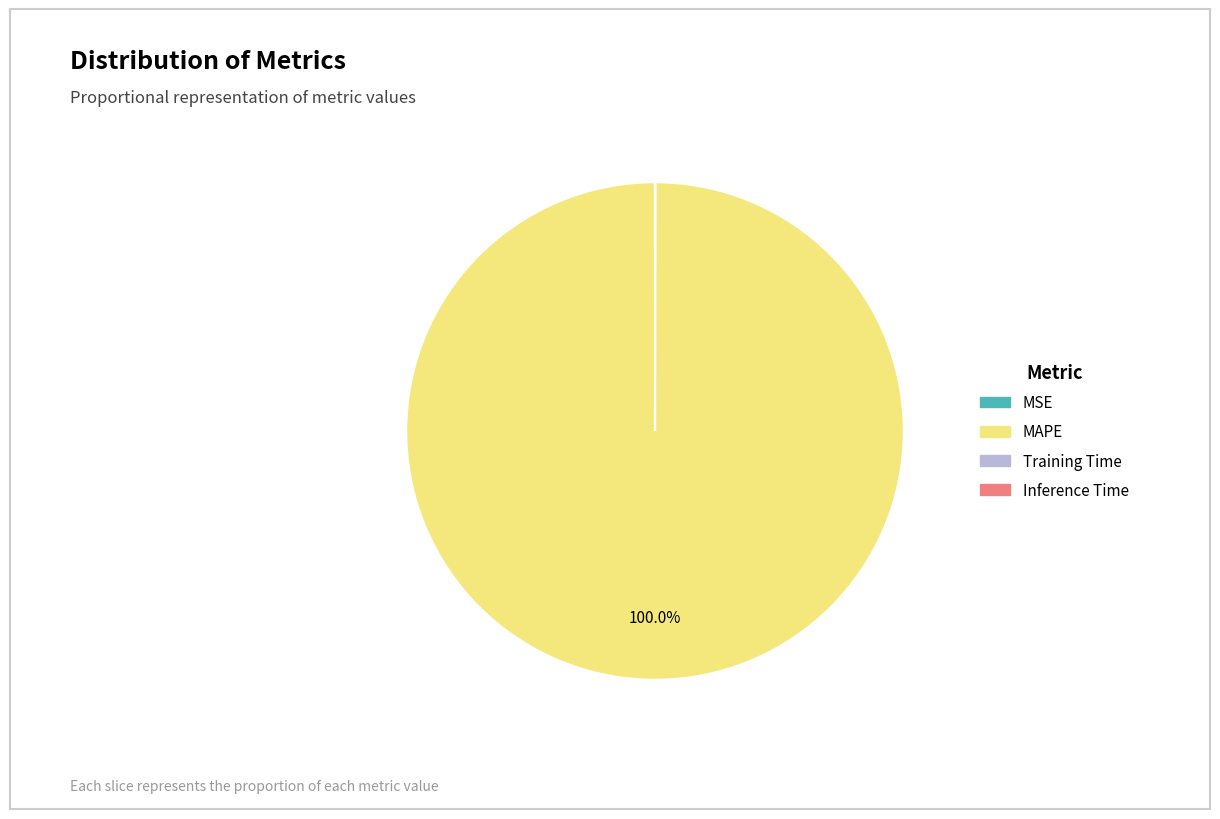

Does any single category account for the majority?

Yes